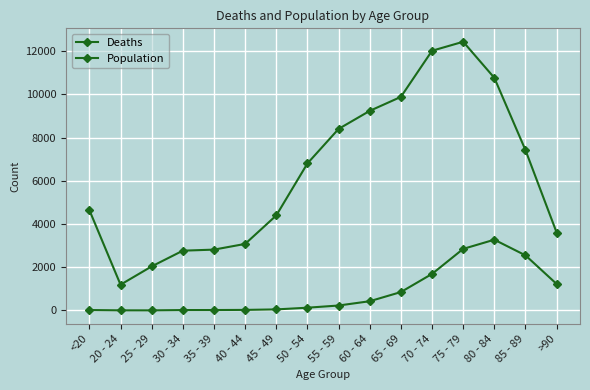

True or false: Population has a value of 5113 at >90.

False